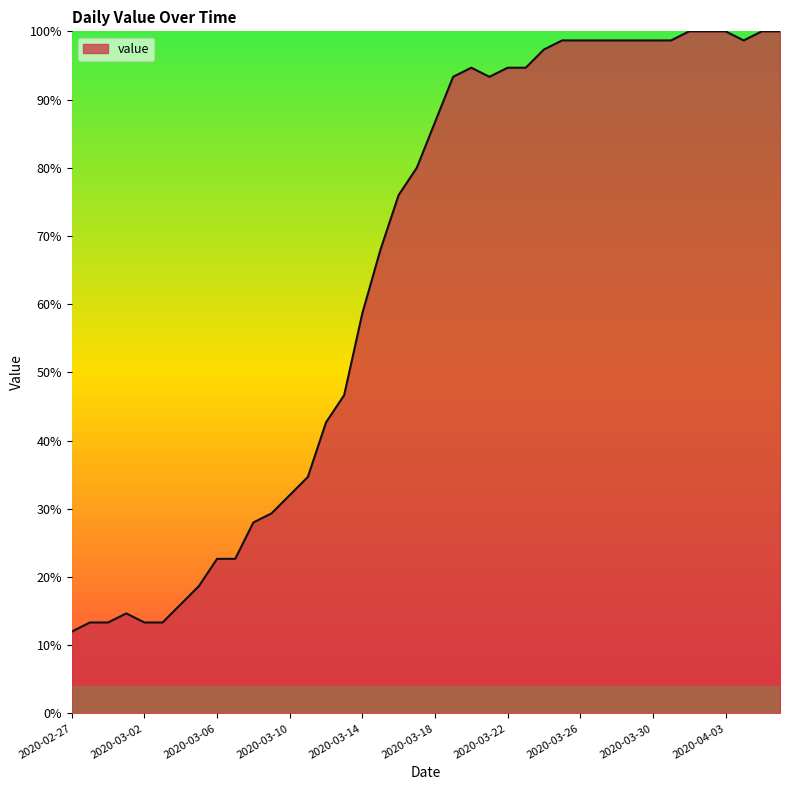

What is the maximum value shown in the chart?

100.0